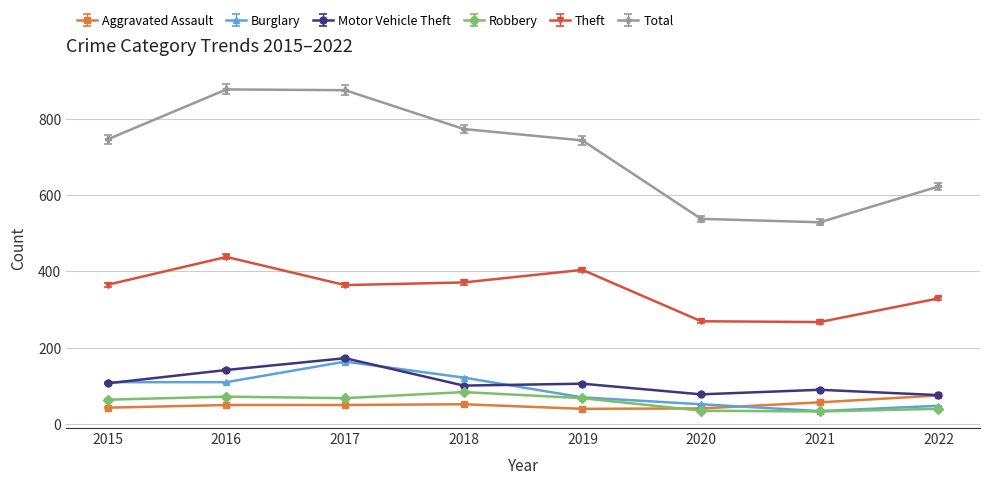

What is the greatest value displayed?

878